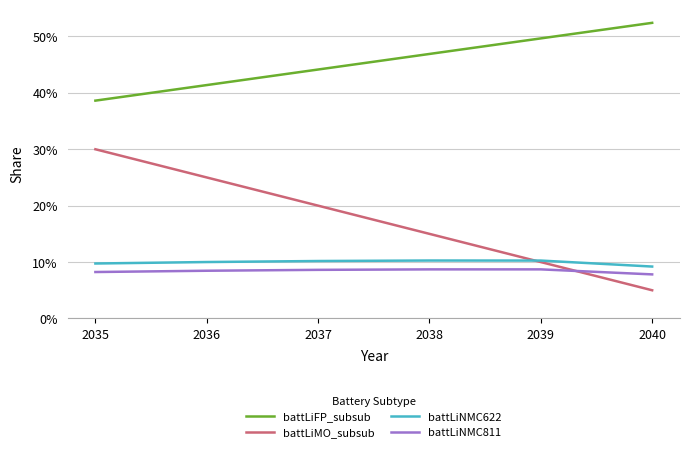

At which category does the chart reach its minimum across all series?

2040